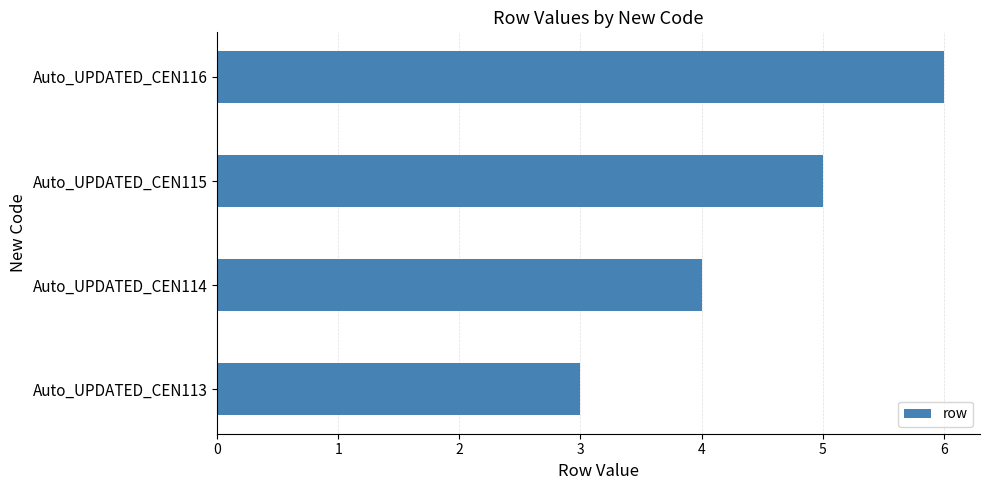

What is the difference between the maximum and minimum values?

3